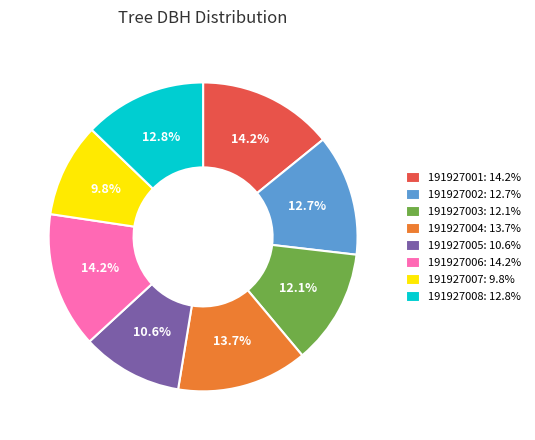

How many segments does this pie chart have?

8